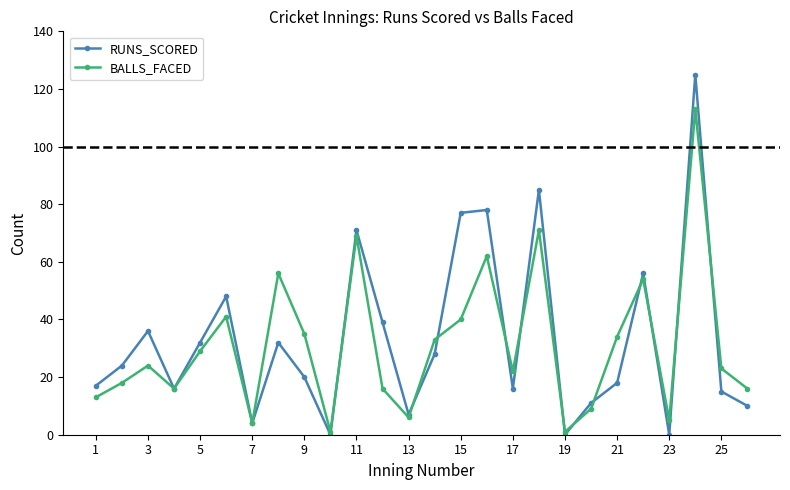

In BALLS_FACED, how many points are higher than both neighbors (excluding endpoints)?

8